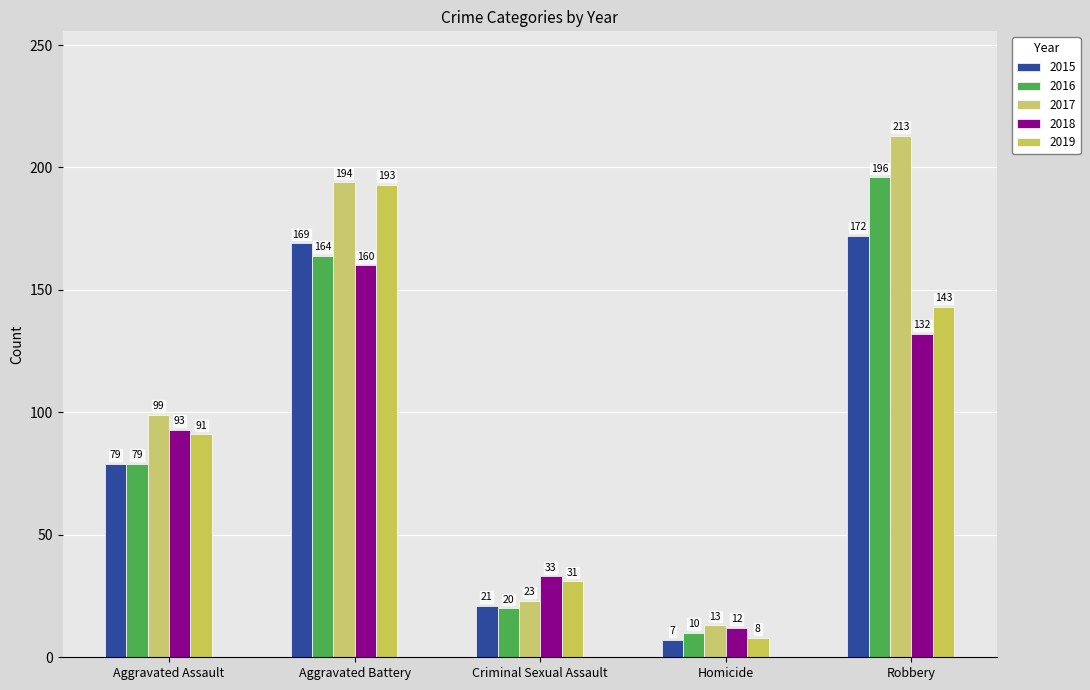

How many groups of bars are there?

5